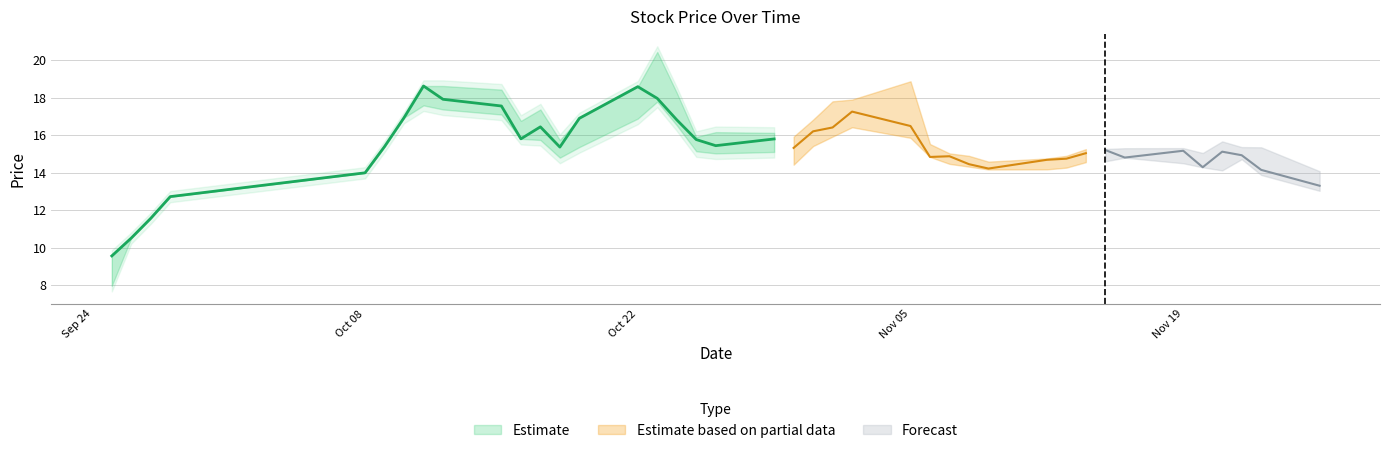

What position from the right is 2018-09-27?

38